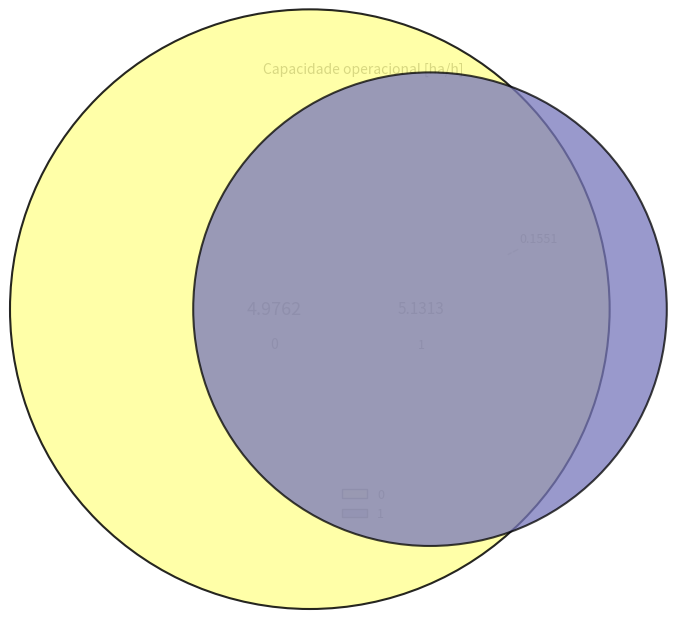

How many segments does this pie chart have?

2